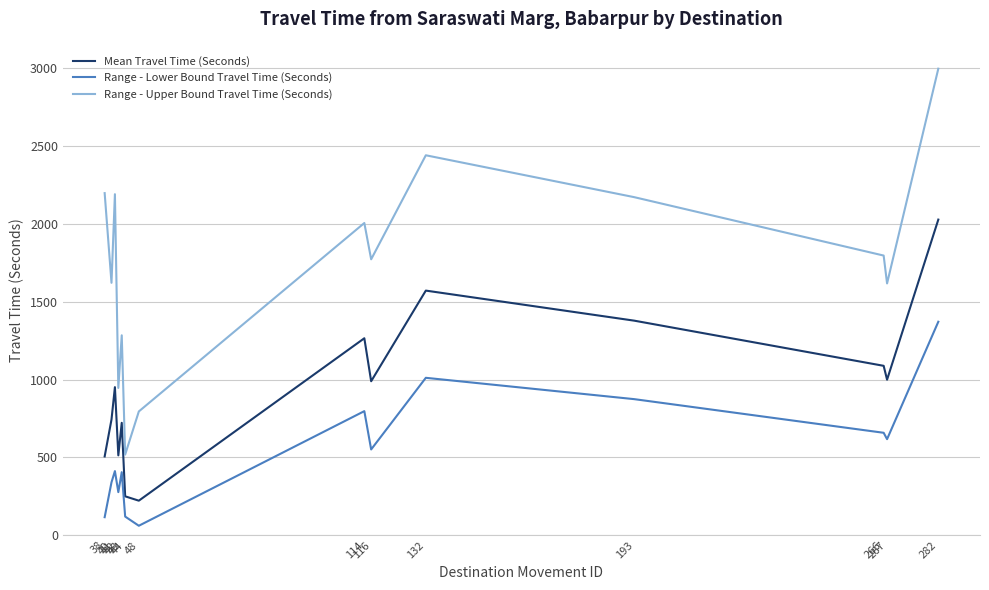

Where does the Range - Lower Bound Travel Time (Seconds) series first go above 551?

114